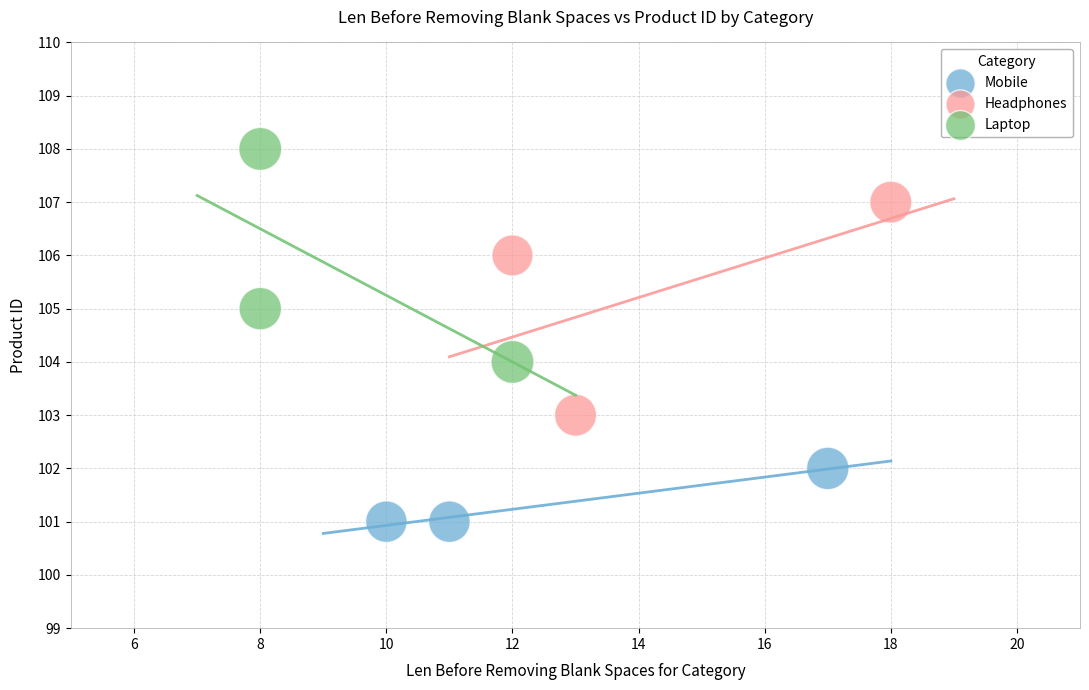

Which series contains the lowest Y value?

Mobile